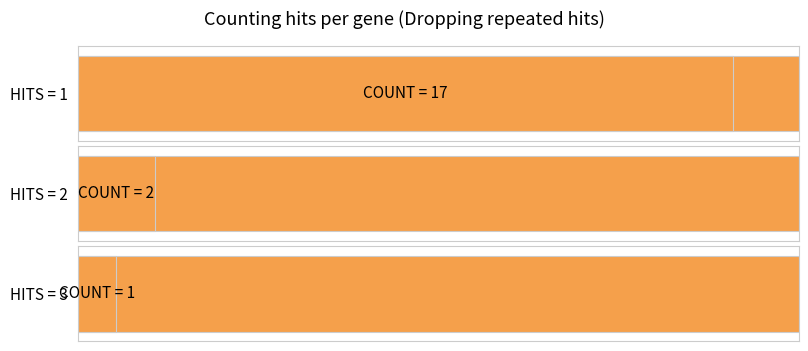

How many data points are less than 2?

1